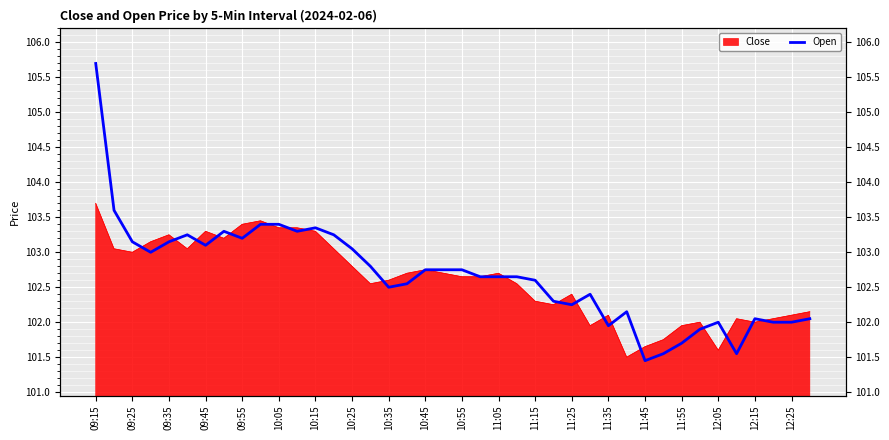

What is the difference between the maximum and second lowest values?

4.2